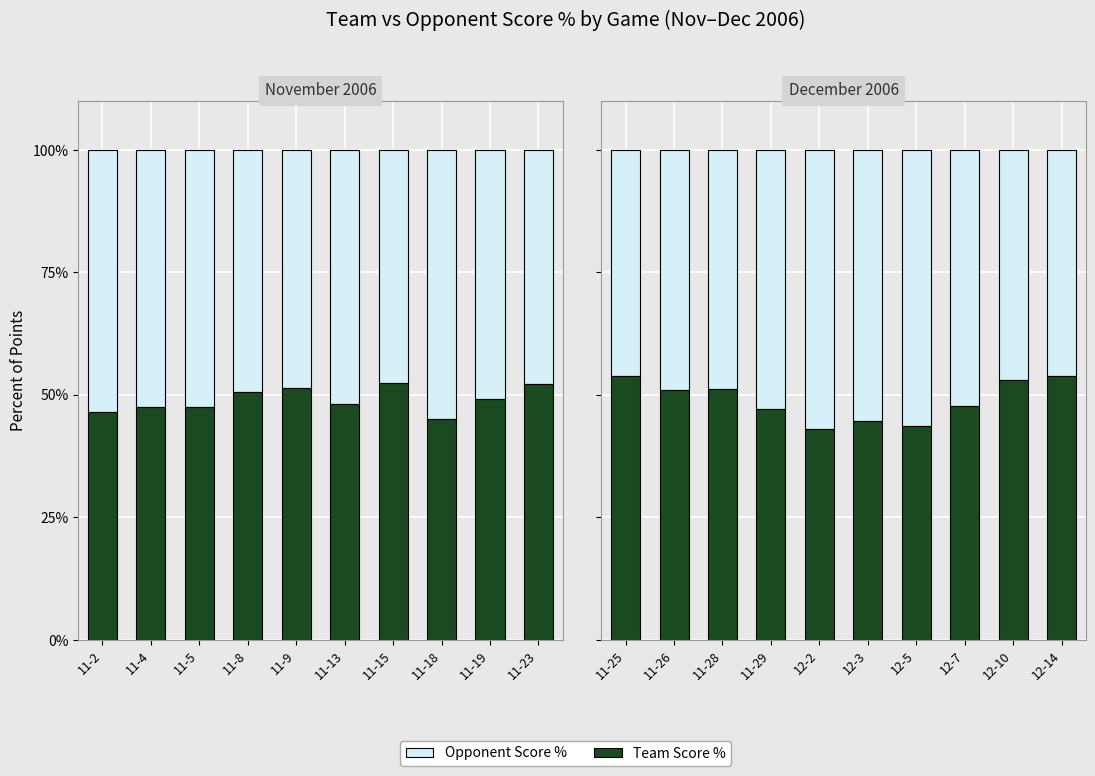

What is the maximum value for Team Score %?

53.9